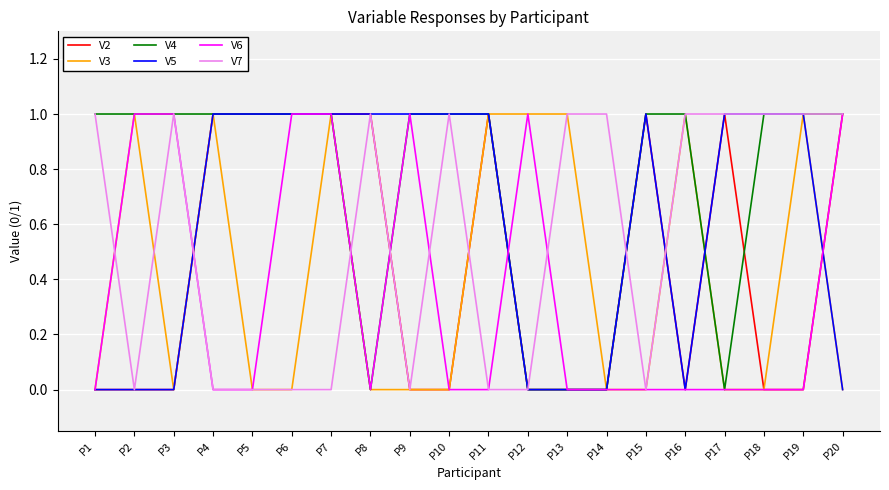

Does the chart display data point markers on the line(s)?

No